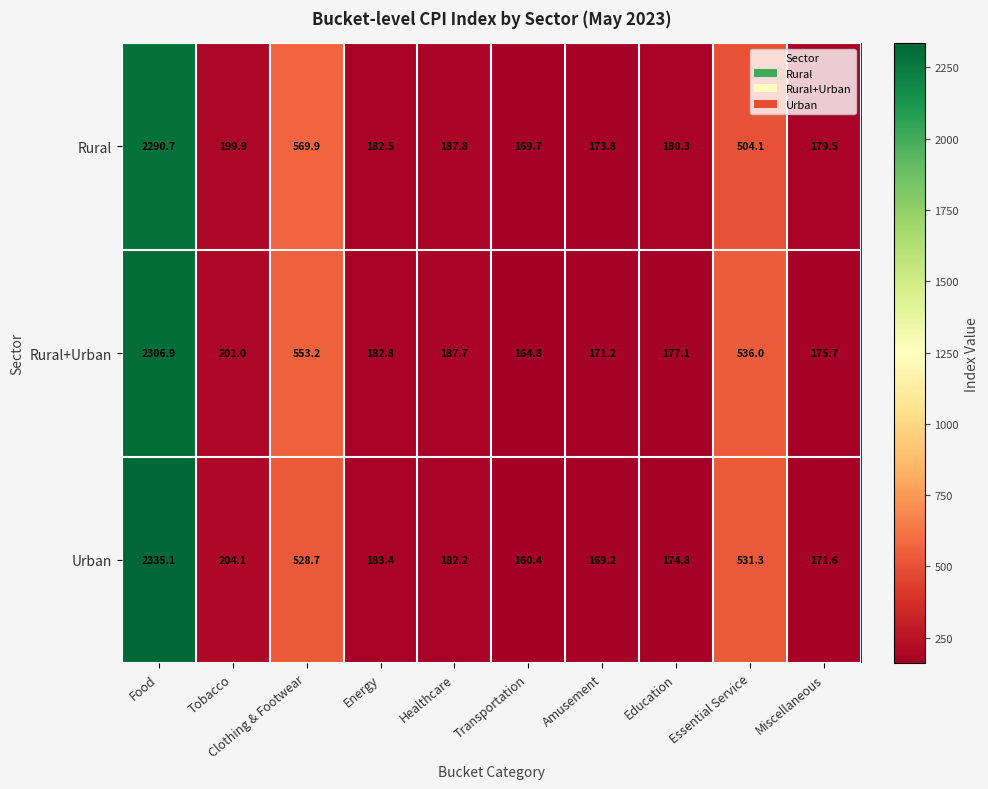

How many series are shown in this chart?

3